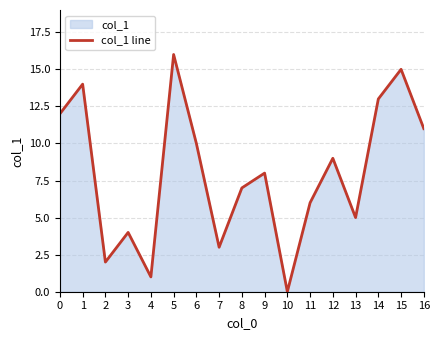

What is the value of the 5th point from the left?

1